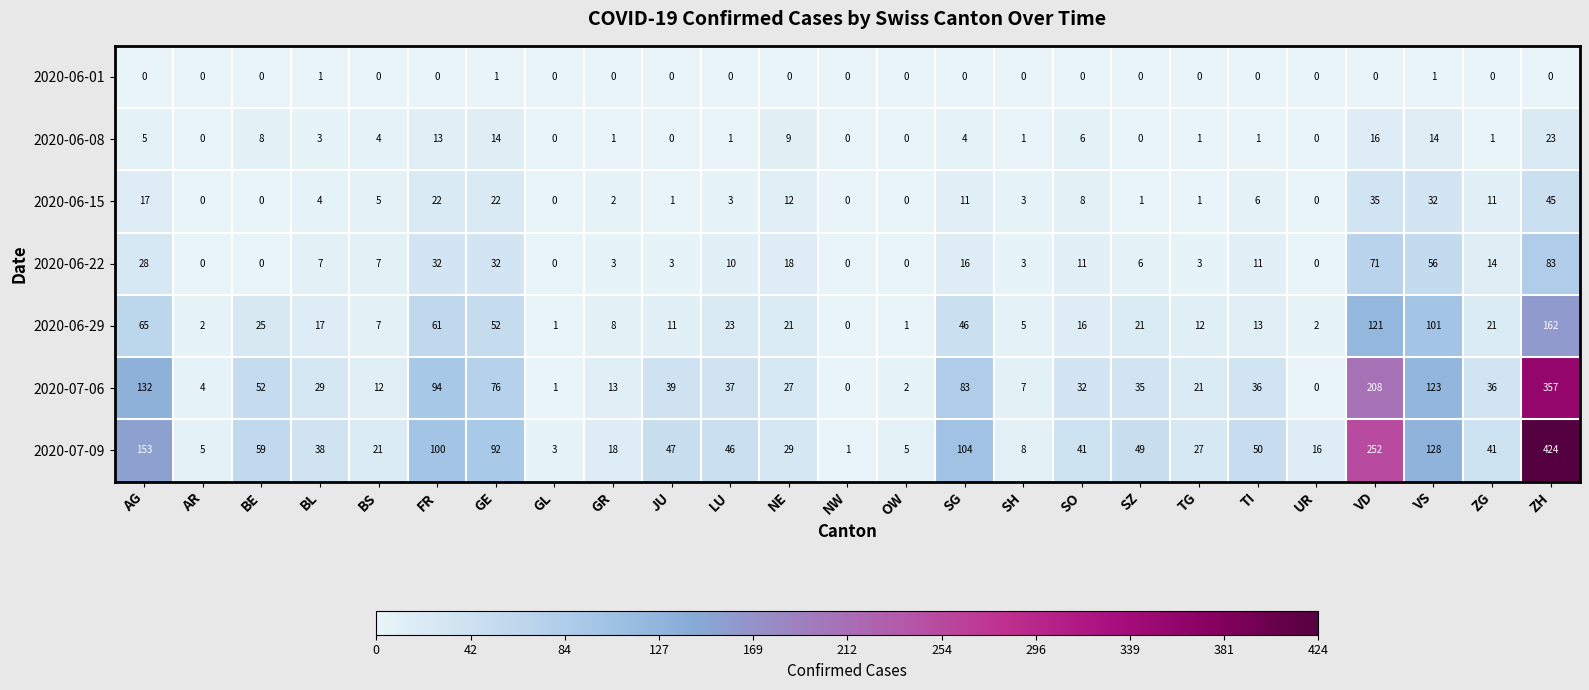

The value of 2020-07-09 at GL is 2. True or false?

False